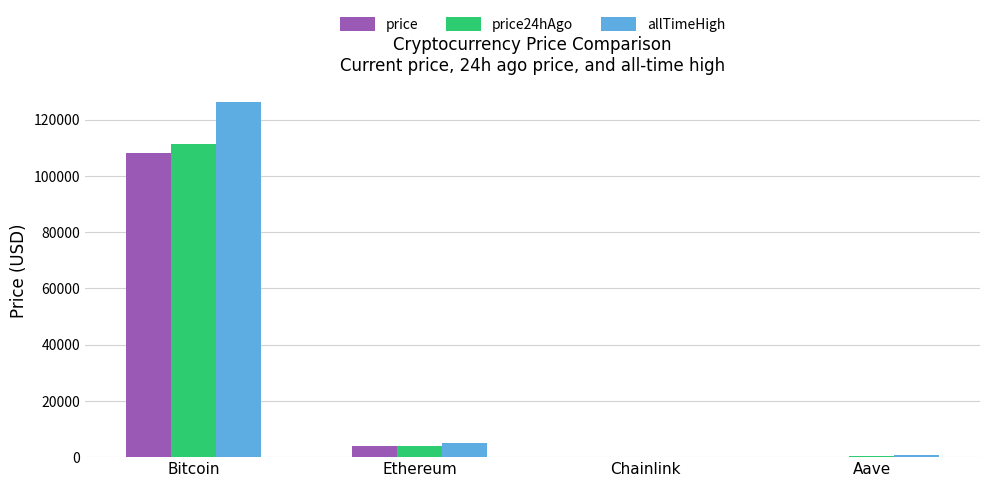

Where does the allTimeHigh series first go above 4946?

Bitcoin